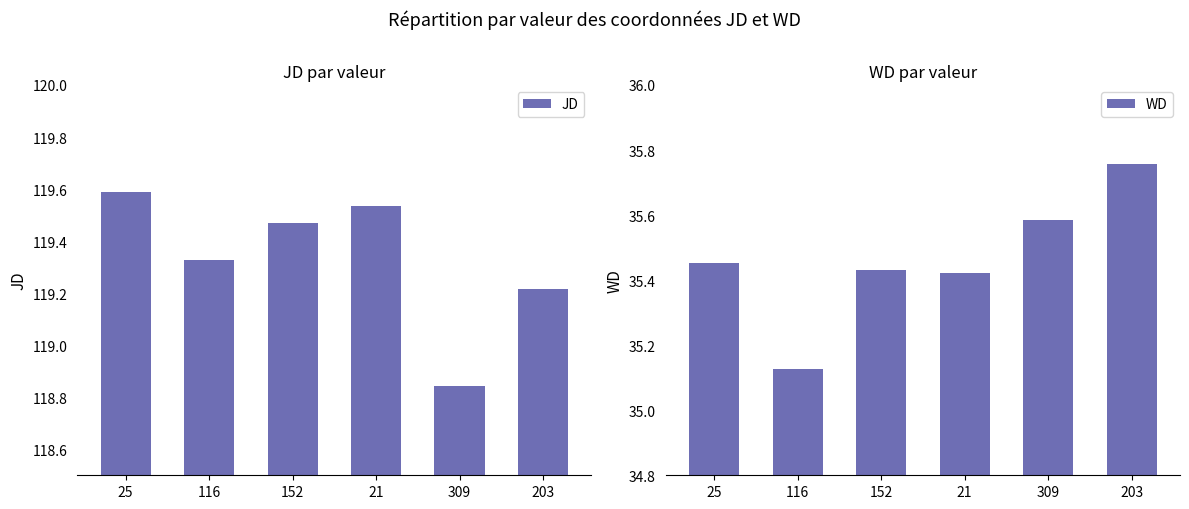

Reading right to left, transcribe all the data shown in this chart.

JD: 119.2	118.8	119.5	119.5	119.3	119.6
WD: 35.8	35.6	35.4	35.4	35.1	35.5